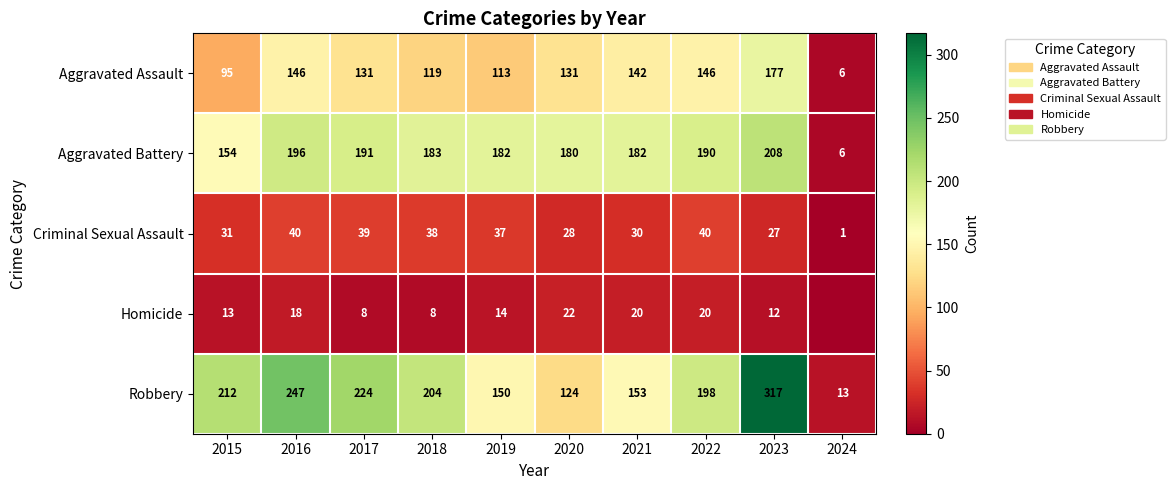

Read the Aggravated Assault value at 2019.

113